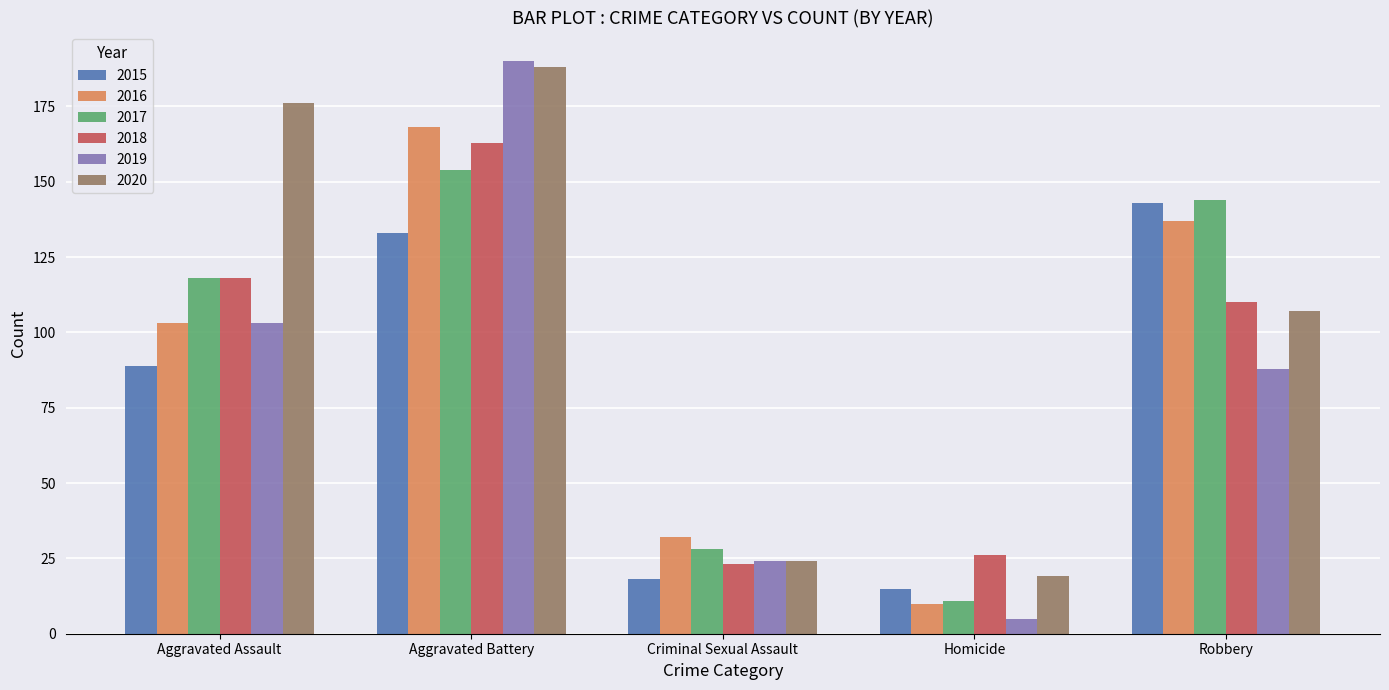

What is the value of the 2017 bar at the 4th from the left?

11